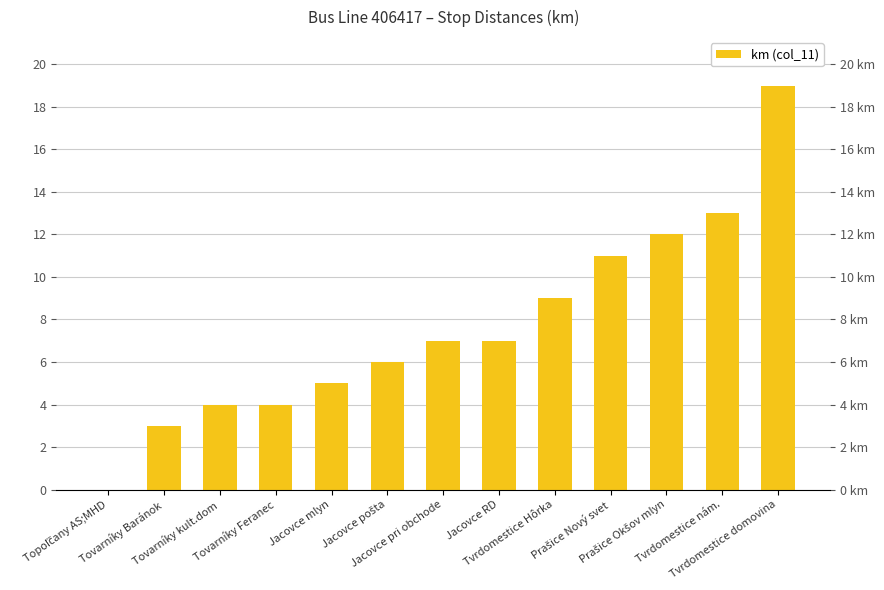

What is the ratio of the value at Prašice Nový svet to the value at Tovarníky Feranec?

2.8